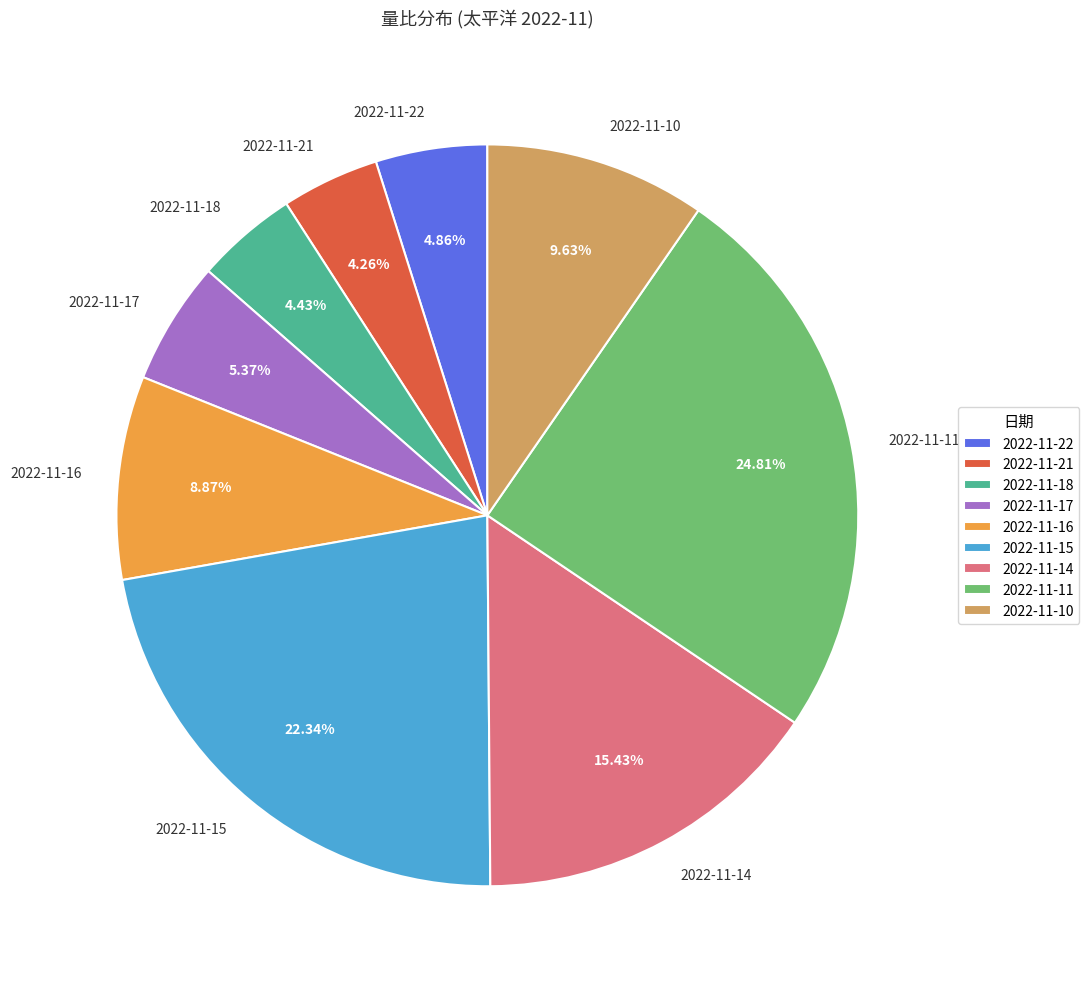

Count the number of slices in the pie.

9